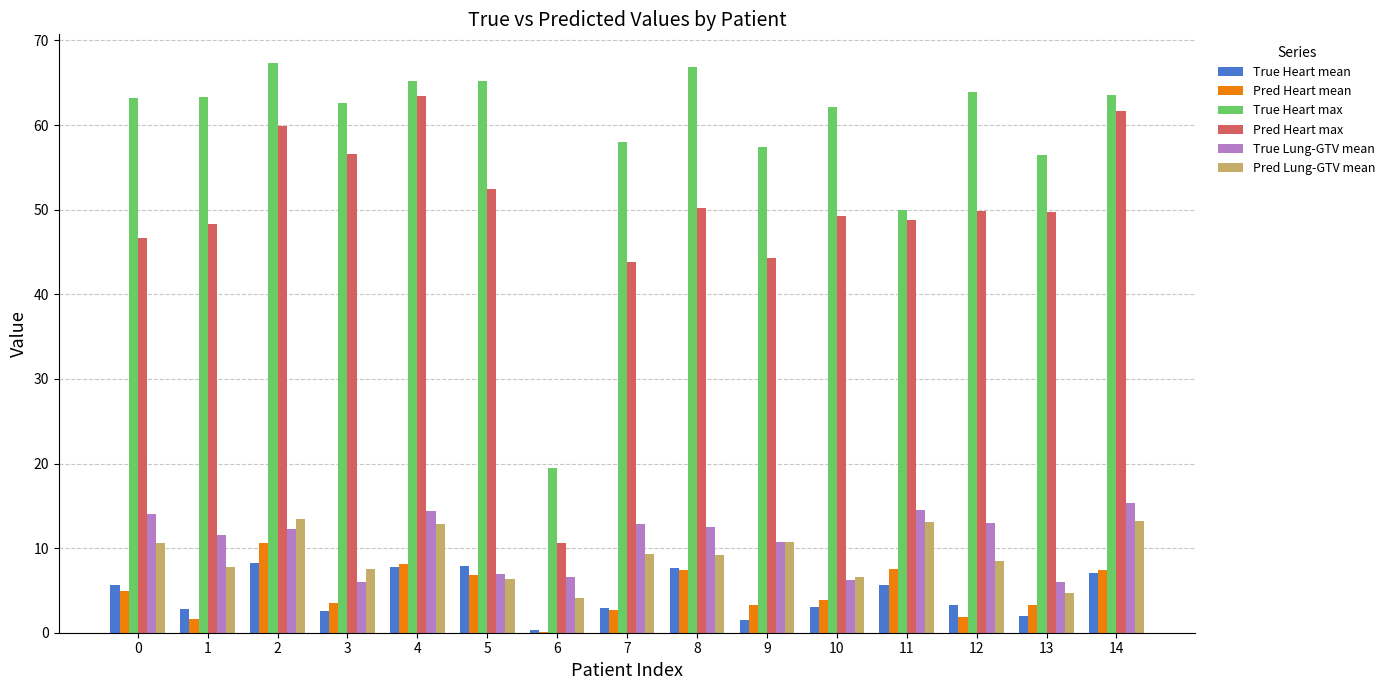

What is the maximum value shown in the chart?

67.4